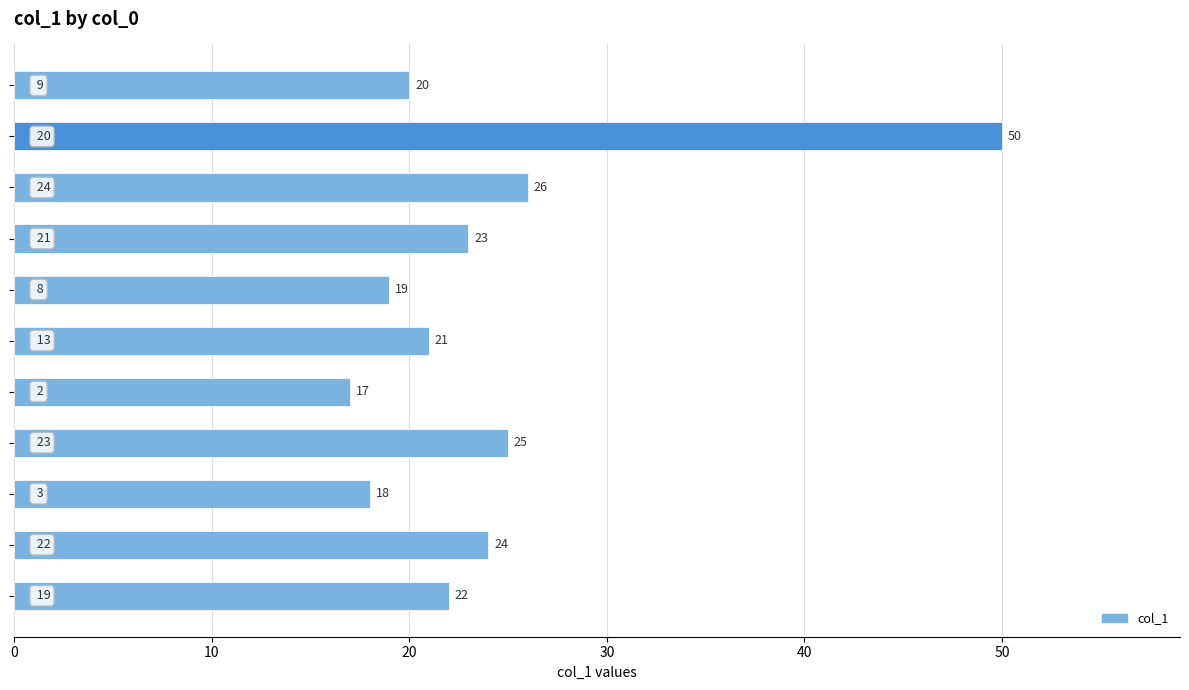

What is the value of the 11th bar from the top?

22